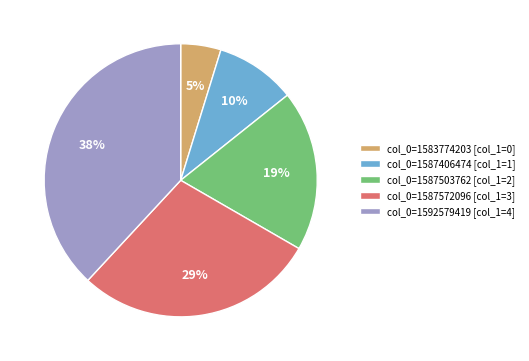

Approximately how many times larger is the value at col_0=1587503762 [col_1=2] compared to col_0=1592579419 [col_1=4]?

0.5